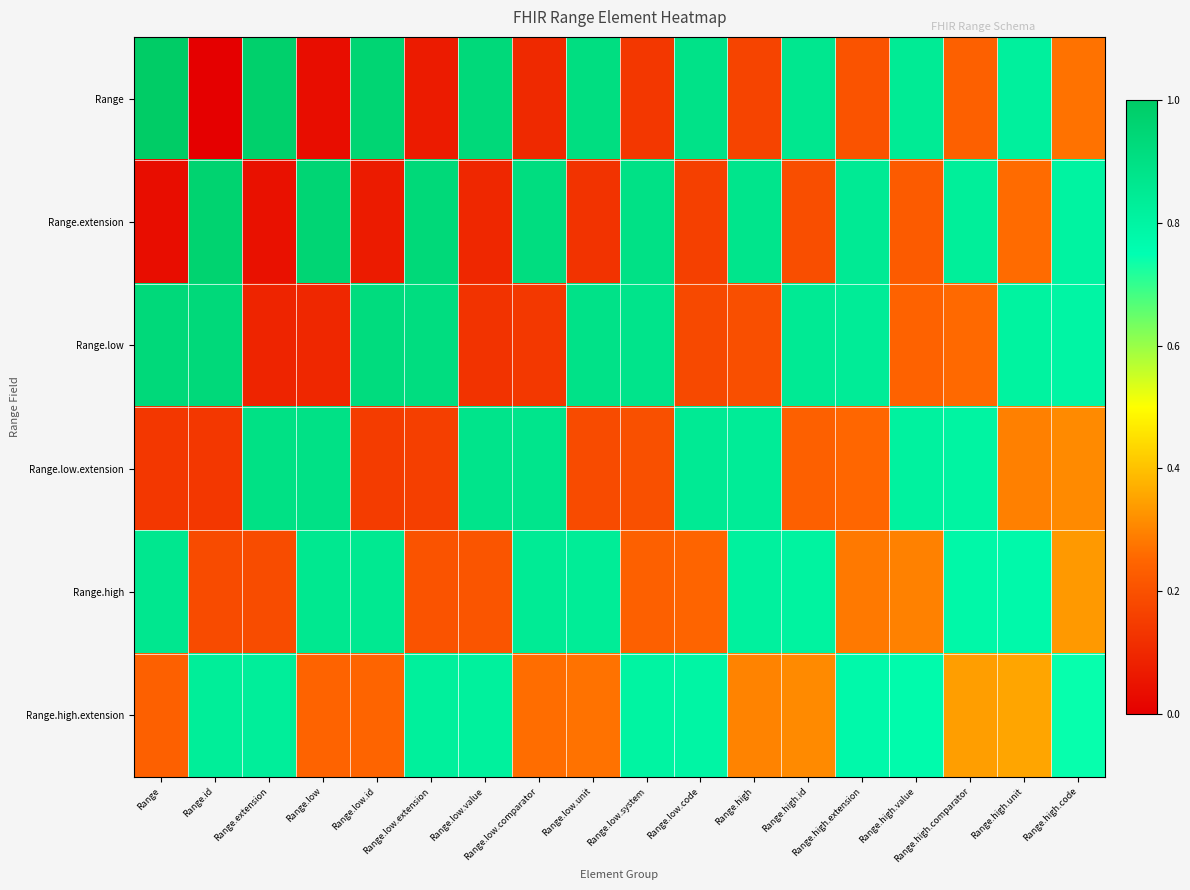

Reading right to left, transcribe all the data shown in this chart.

Range: Range.high.code=0.3	Range.high.unit=0.8	Range.high.comparator=0.2	Range.high.value=0.8	Range.high.extension=0.2	Range.high.id=0.9	Range.high=0.2	Range.low.code=0.9	Range.low.system=0.1	Range.low.unit=0.9	Range.low.comparator=0.1	Range.low.value=0.9	Range.low.extension=0.1	Range.low.id=1.0	Range.low=0.0	Range.extension=1.0	Range.id=0.0	Range=1.0
Range.extension: Range.high.code=0.8	Range.high.unit=0.3	Range.high.comparator=0.8	Range.high.value=0.2	Range.high.extension=0.8	Range.high.id=0.2	Range.high=0.9	Range.low.code=0.2	Range.low.system=0.9	Range.low.unit=0.1	Range.low.comparator=0.9	Range.low.value=0.1	Range.low.extension=0.9	Range.low.id=0.1	Range.low=1.0	Range.extension=0.0	Range.id=1.0	Range=0.0
Range.low: Range.high.code=0.8	Range.high.unit=0.8	Range.high.comparator=0.3	Range.high.value=0.2	Range.high.extension=0.8	Range.high.id=0.8	Range.high=0.2	Range.low.code=0.2	Range.low.system=0.9	Range.low.unit=0.9	Range.low.comparator=0.1	Range.low.value=0.1	Range.low.extension=0.9	Range.low.id=0.9	Range.low=0.1	Range.extension=0.1	Range.id=0.9	Range=0.9
Range.low.extension: Range.high.code=0.3	Range.high.unit=0.3	Range.high.comparator=0.8	Range.high.value=0.8	Range.high.extension=0.3	Range.high.id=0.2	Range.high=0.8	Range.low.code=0.8	Range.low.system=0.2	Range.low.unit=0.2	Range.low.comparator=0.9	Range.low.value=0.9	Range.low.extension=0.2	Range.low.id=0.1	Range.low=0.9	Range.extension=0.9	Range.id=0.1	Range=0.1
Range.high: Range.high.code=0.3	Range.high.unit=0.8	Range.high.comparator=0.8	Range.high.value=0.3	Range.high.extension=0.3	Range.high.id=0.8	Range.high=0.8	Range.low.code=0.2	Range.low.system=0.2	Range.low.unit=0.8	Range.low.comparator=0.8	Range.low.value=0.2	Range.low.extension=0.2	Range.low.id=0.9	Range.low=0.9	Range.extension=0.2	Range.id=0.2	Range=0.9
Range.high.extension: Range.high.code=0.7	Range.high.unit=0.4	Range.high.comparator=0.3	Range.high.value=0.8	Range.high.extension=0.8	Range.high.id=0.3	Range.high=0.3	Range.low.code=0.8	Range.low.system=0.8	Range.low.unit=0.3	Range.low.comparator=0.3	Range.low.value=0.8	Range.low.extension=0.8	Range.low.id=0.2	Range.low=0.2	Range.extension=0.8	Range.id=0.8	Range=0.2